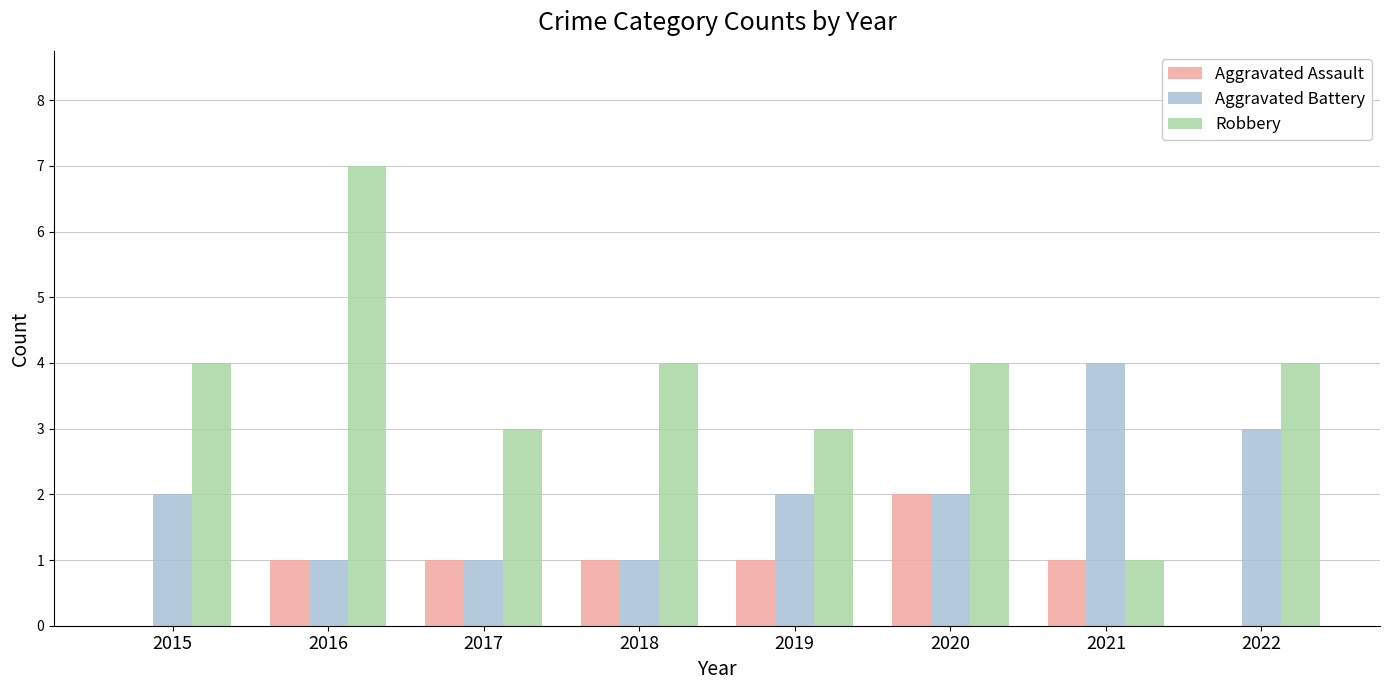

Which series has the largest total across all categories?

Robbery